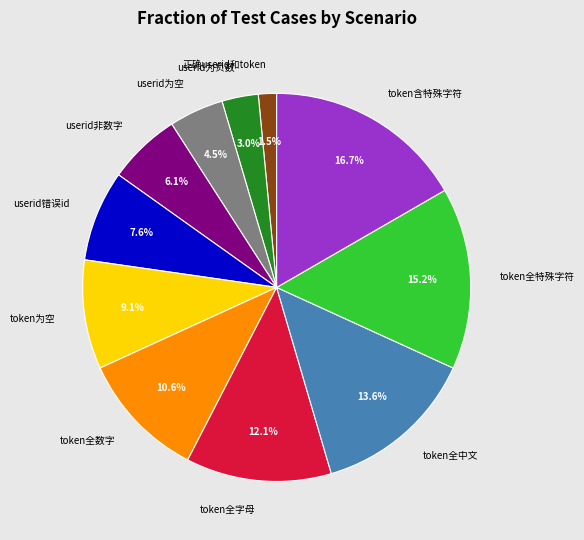

To the nearest percent, what is the average slice percentage?

9%